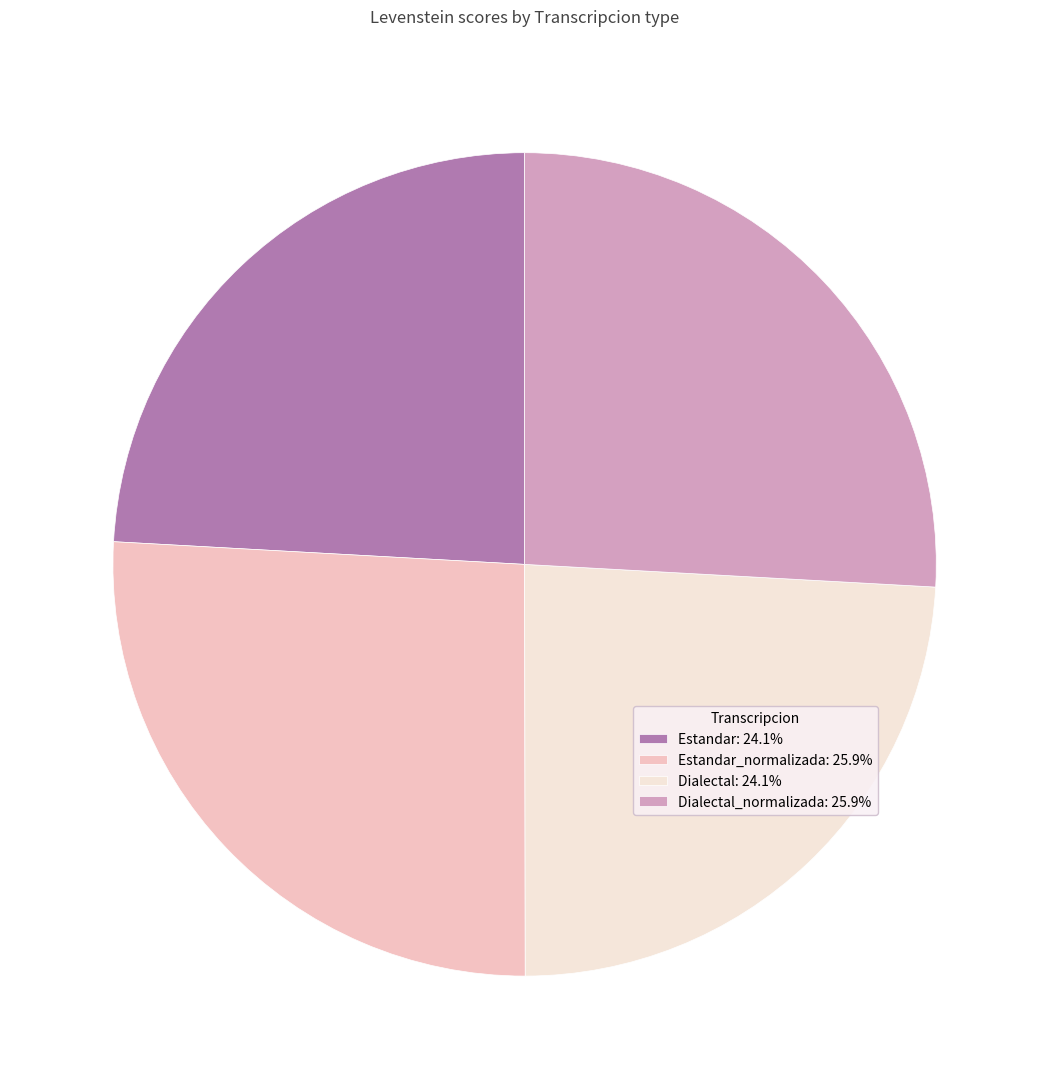

What is the ratio of the value at Estandar: 24.1% to the value at Dialectal: 24.1%?

1.0